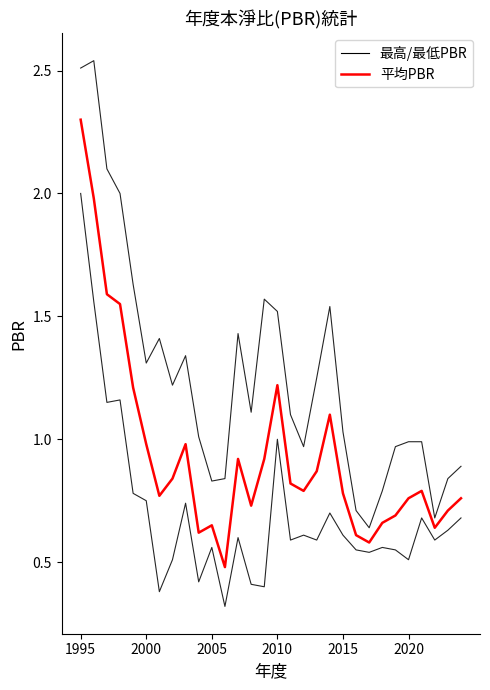

Reading left to right, extract all data points from this chart.

最高PBR: 2.5	2.5	2.1	2.0	1.6	1.3	1.4	1.2	1.3	1.0	0.8	0.8	1.4	1.1	1.6	1.5	1.1	1.0	1.2	1.5	1.0	0.7	0.6	0.8	1.0	1.0	1.0	0.7	0.8	0.9
最低PBR: 2.0	1.6	1.1	1.2	0.8	0.8	0.4	0.5	0.7	0.4	0.6	0.3	0.6	0.4	0.4	1.0	0.6	0.6	0.6	0.7	0.6	0.6	0.5	0.6	0.6	0.5	0.7	0.6	0.6	0.7
平均PBR: 2.3	2.0	1.6	1.6	1.2	1.0	0.8	0.8	1.0	0.6	0.7	0.5	0.9	0.7	0.9	1.2	0.8	0.8	0.9	1.1	0.8	0.6	0.6	0.7	0.7	0.8	0.8	0.6	0.7	0.8